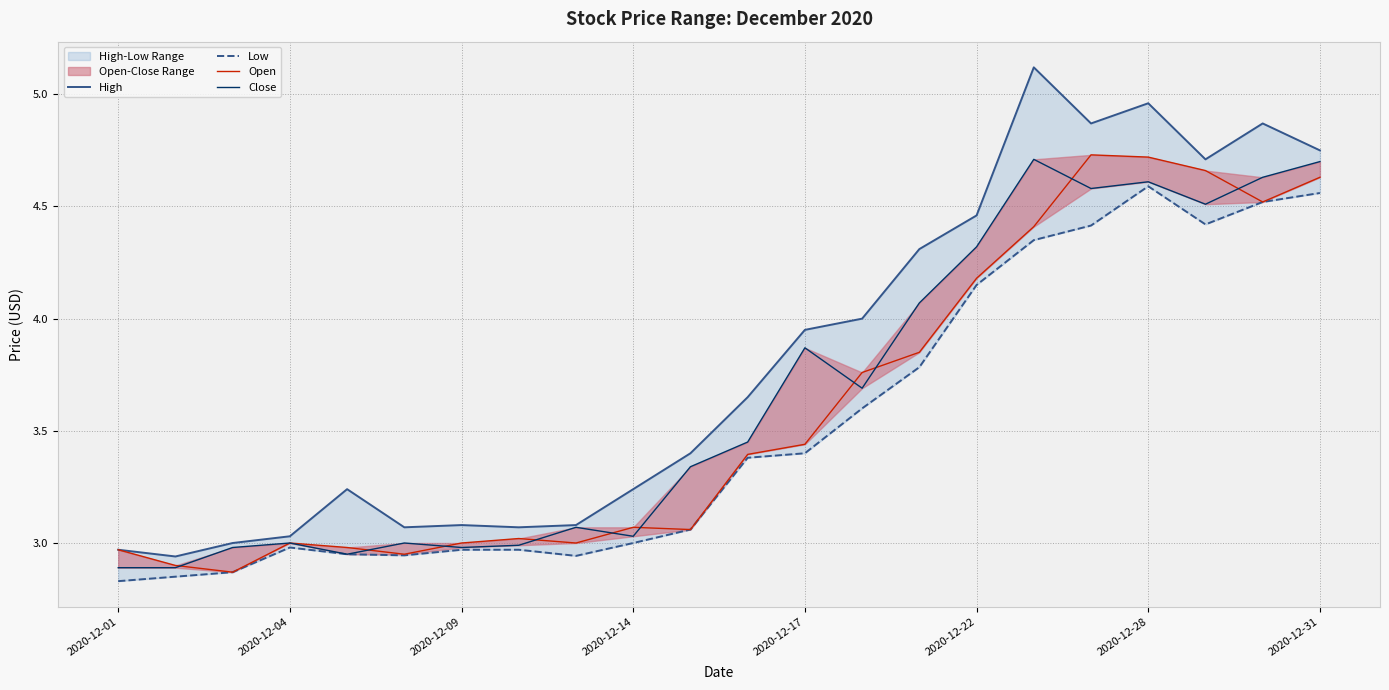

What is the maximum value shown in the chart?

5.1